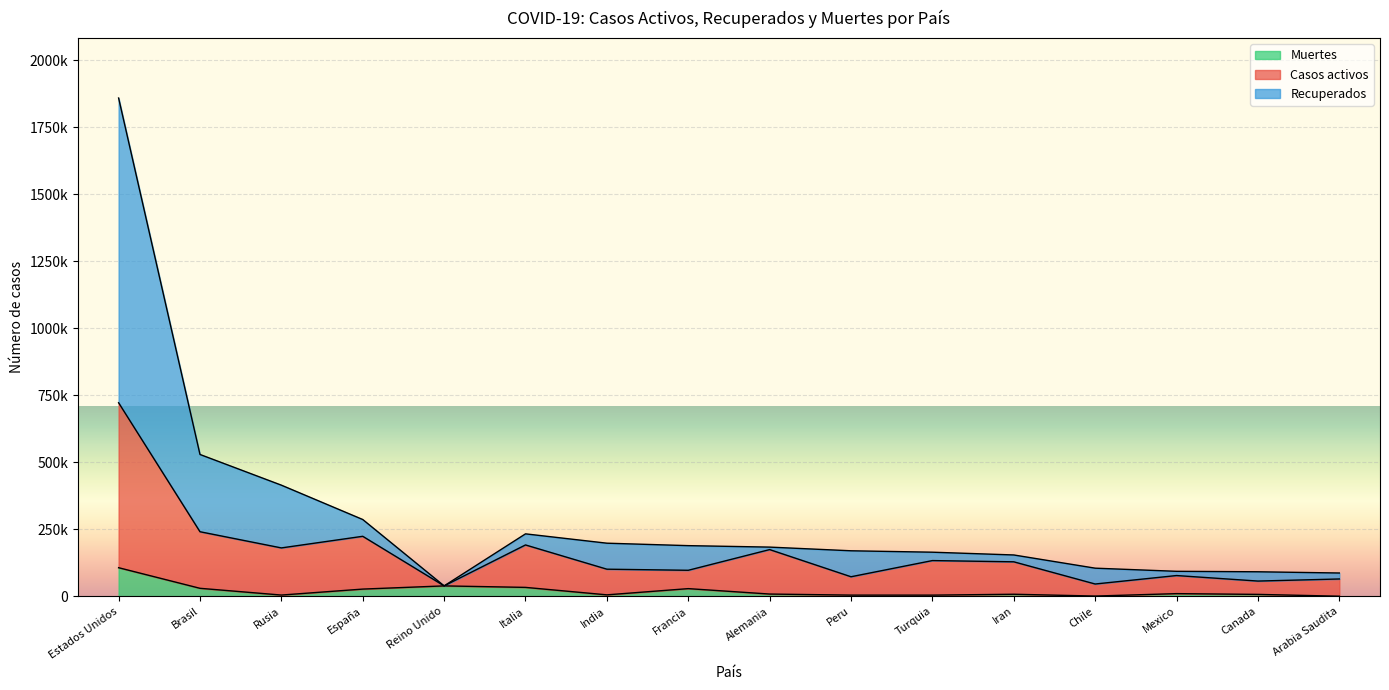

Between Rusia and Arabia Saudita, which series saw the biggest shift?

Recuperados